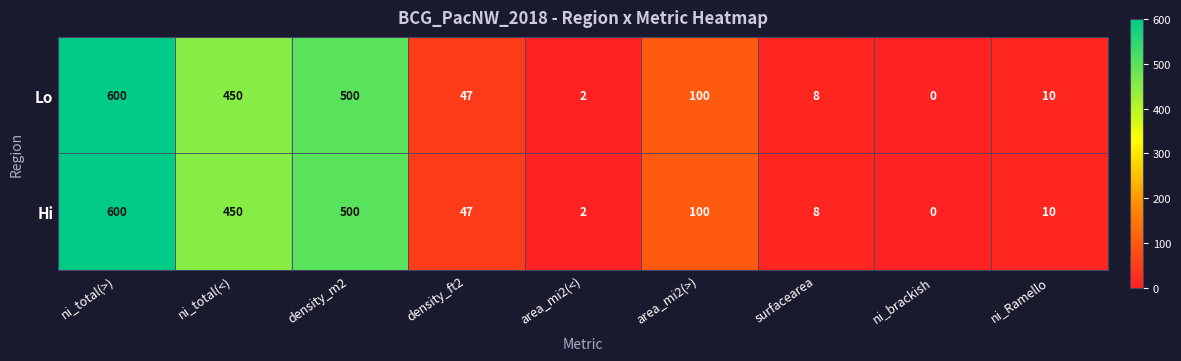

What is the total value across all series at density_m2?

1000